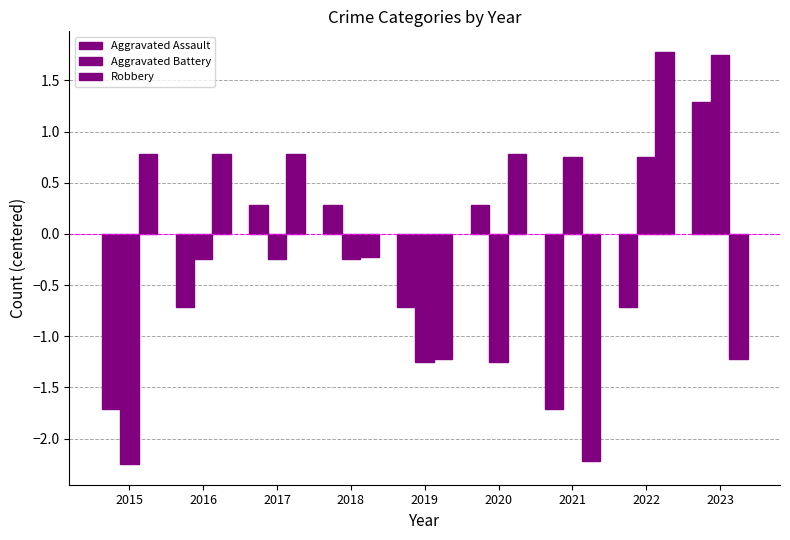

Reading left to right, what are all the values shown in this chart?

Aggravated Assault: -1.7	-0.7	0.3	0.3	-0.7	0.3	-1.7	-0.7	1.3
Aggravated Battery: -2.2	-0.2	-0.2	-0.2	-1.2	-1.2	0.8	0.8	1.8
Robbery: 0.8	0.8	0.8	-0.2	-1.2	0.8	-2.2	1.8	-1.2